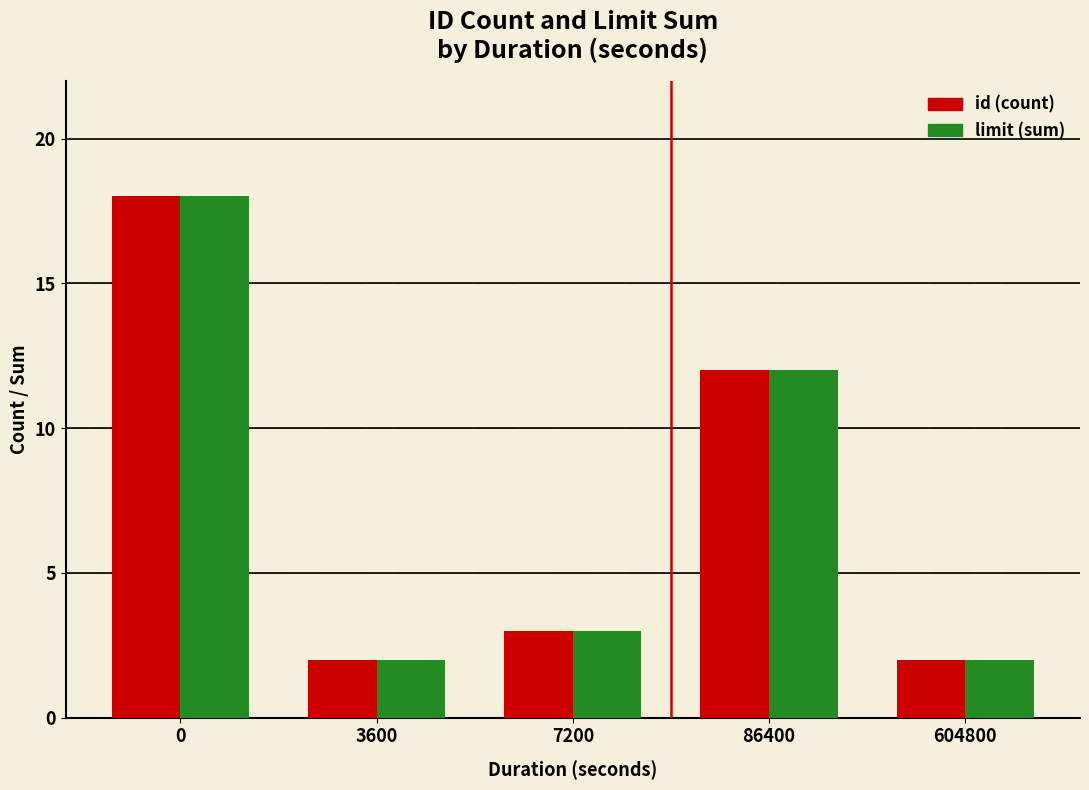

What is the average value of the id (count) series?

7